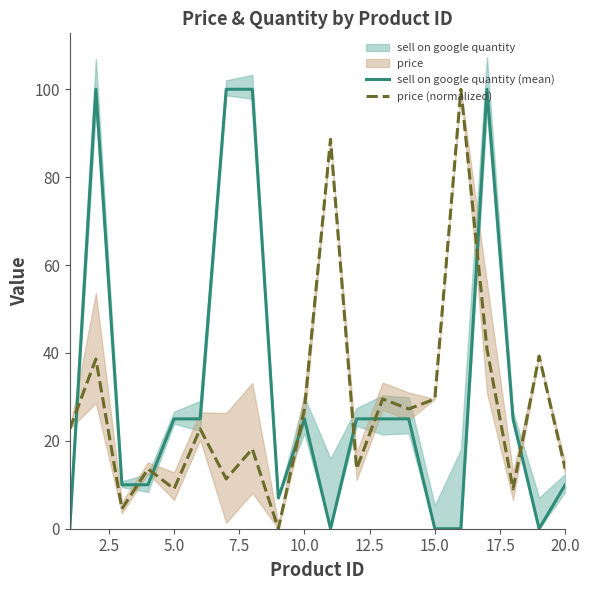

List the series in order of their overall mean, highest first.

sell on google quantity (mean), price (normalized)